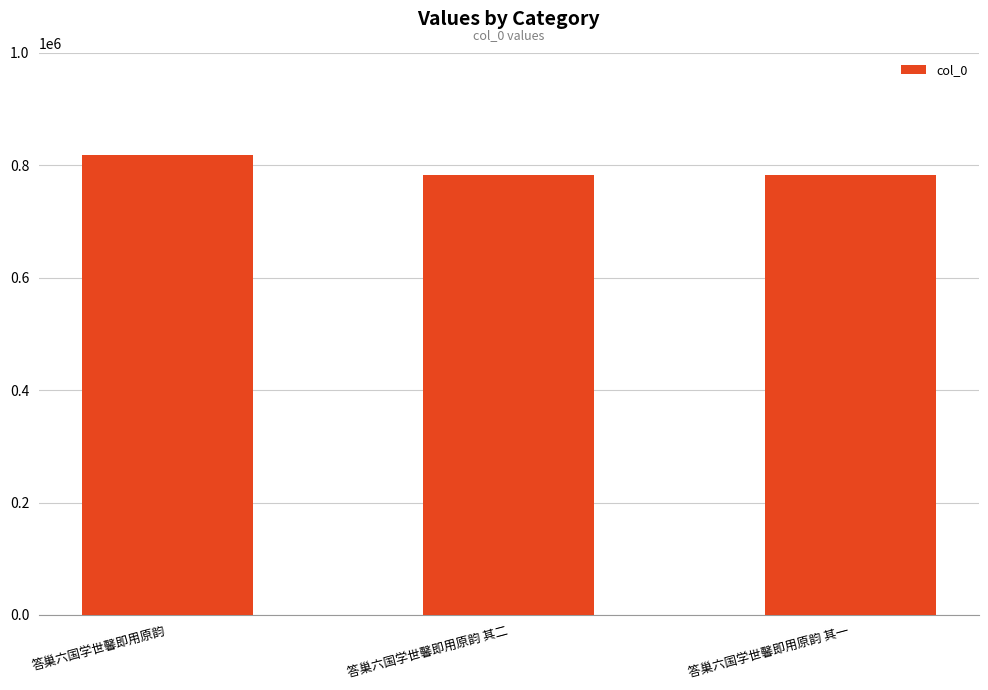

The value at 答巢六国学世馨即用原韵 其二 is 782866. True or false?

True